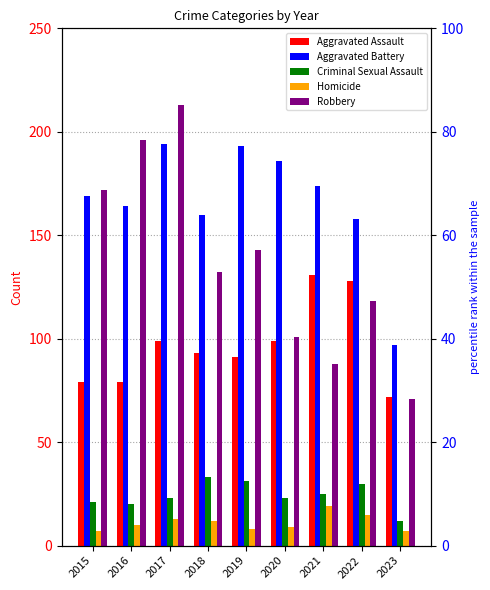

Reading right to left, extract all data points from this chart.

Aggravated Assault: 72	128	131	99	91	93	99	79	79
Aggravated Battery: 97	158	174	186	193	160	194	164	169
Criminal Sexual Assault: 12	30	25	23	31	33	23	20	21
Homicide: 7	15	19	9	8	12	13	10	7
Robbery: 71	118	88	101	143	132	213	196	172